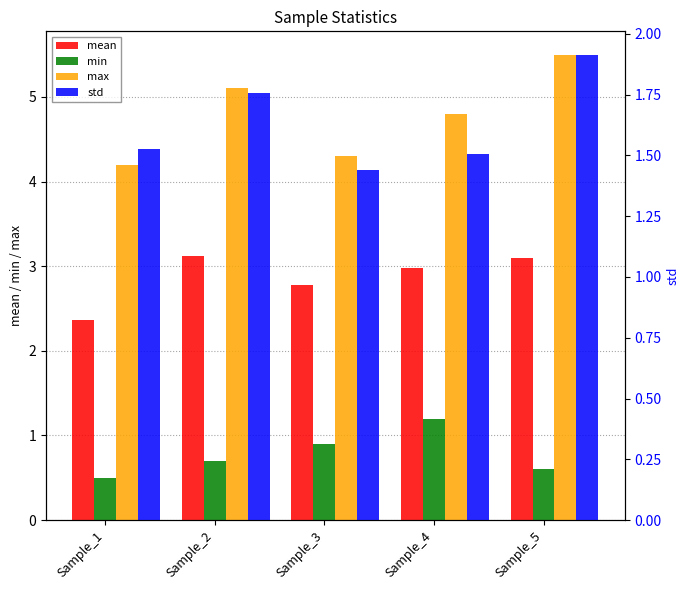

What is the sum of all mean values?

14.3